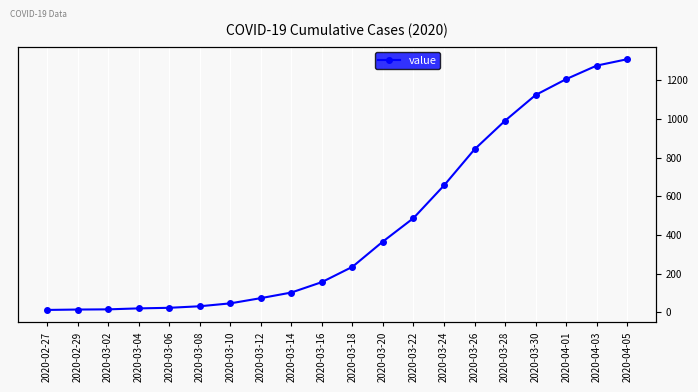

At which category does the chart reach its peak across all series?

2020-04-05